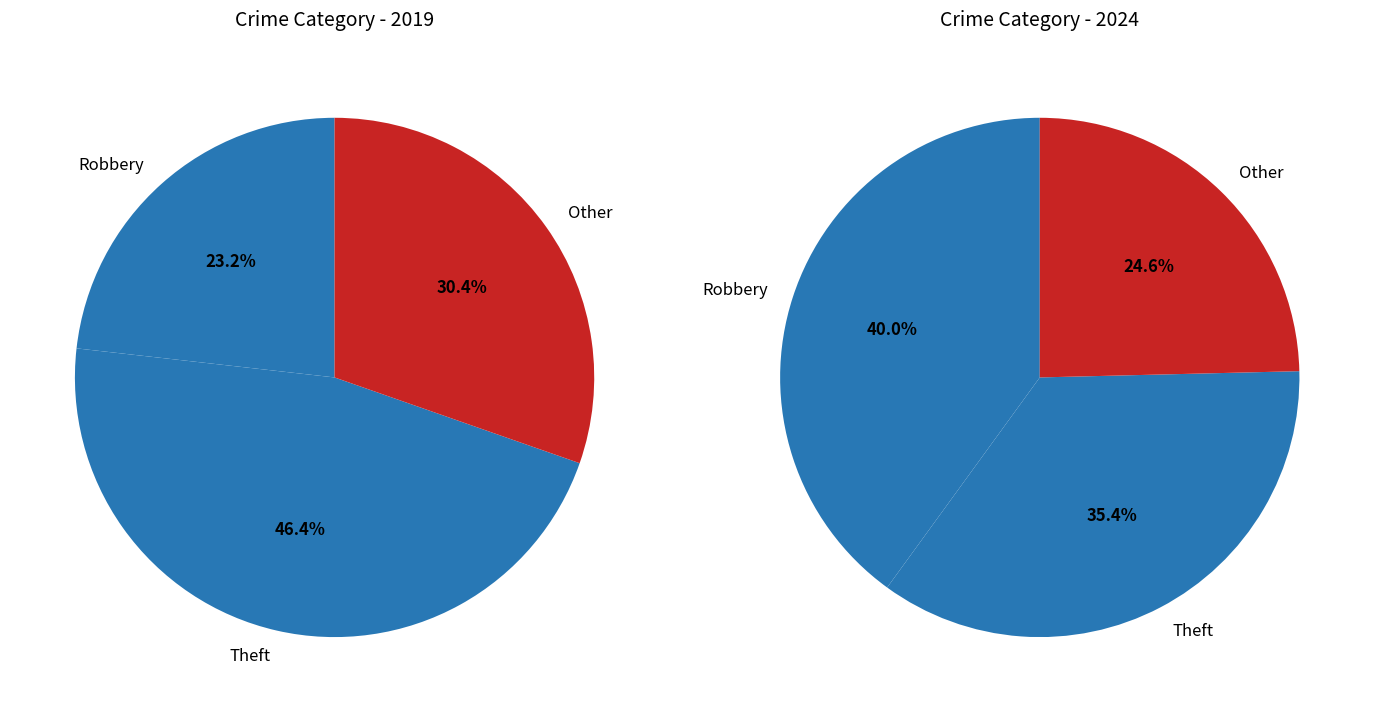

Which category has the biggest portion of the pie?

Theft